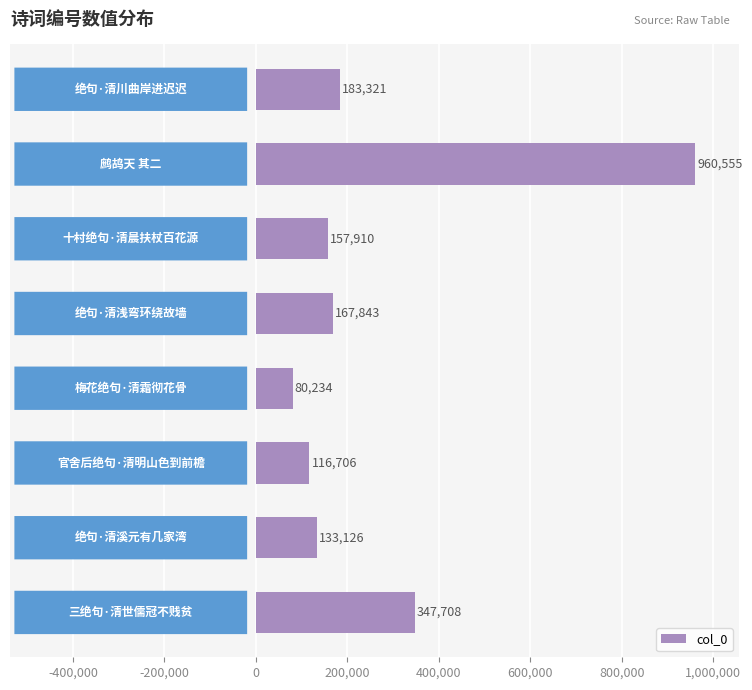

How many data points are less than 167843?

4